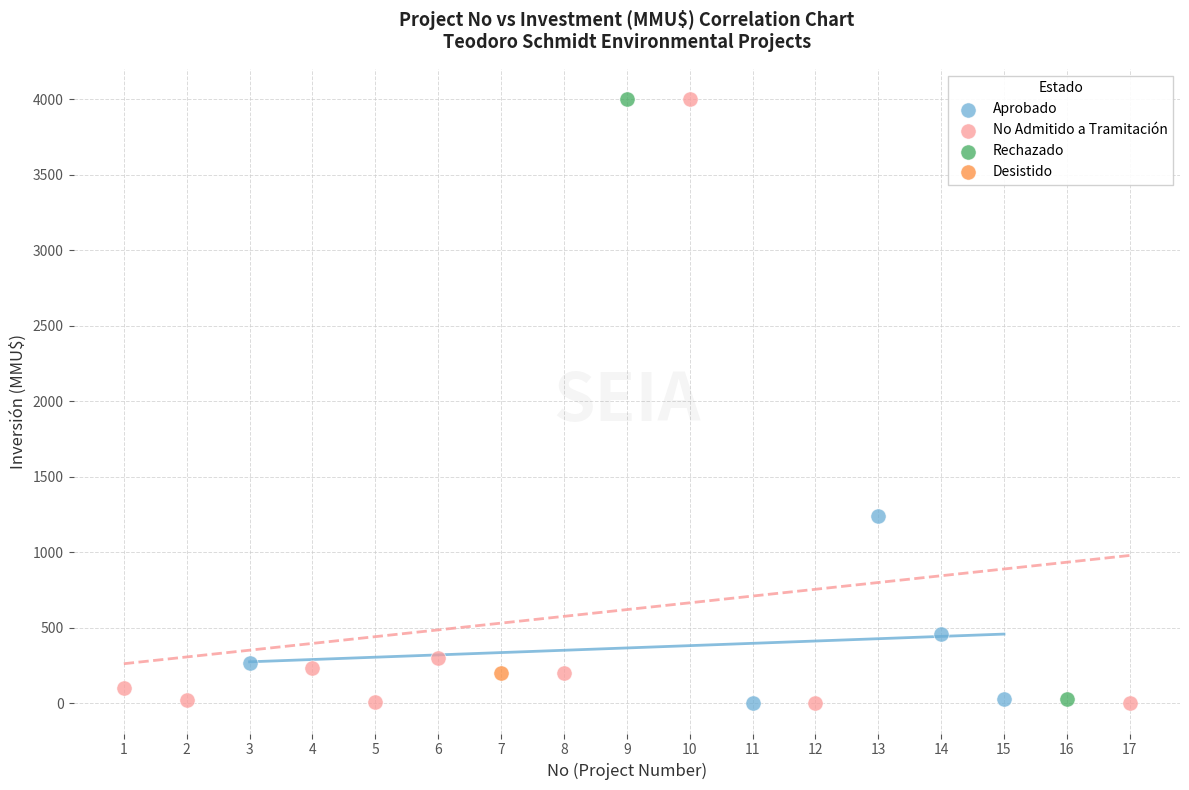

What are all the series names shown in the legend?

Aprobado, No Admitido a Tramitación, Rechazado, Desistido